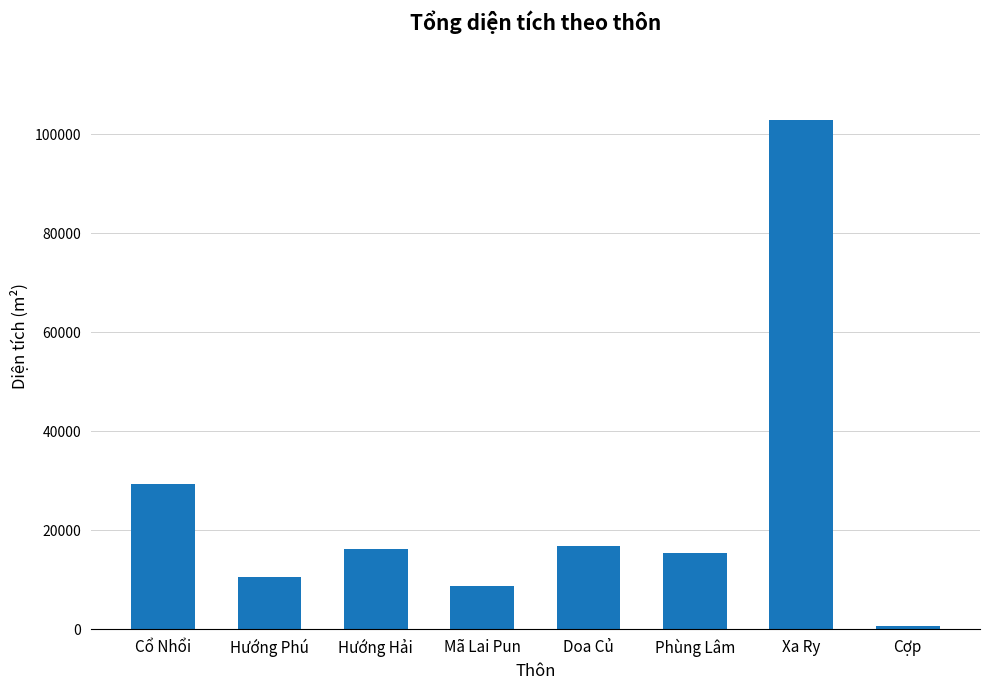

What position from the left is Xa Ry?

7